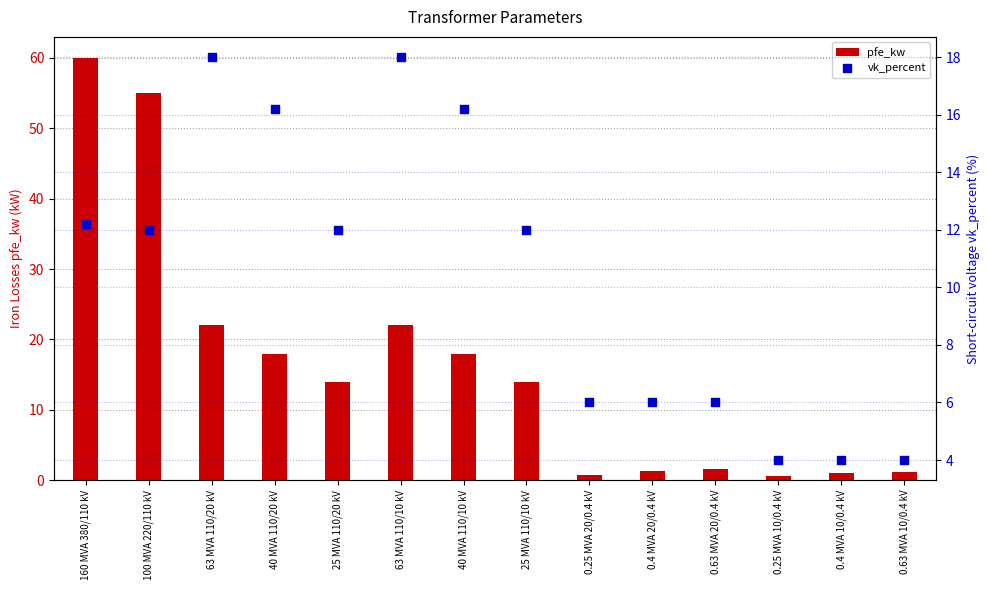

At which category is the sum across all series the highest?

160 MVA 380/110 kV